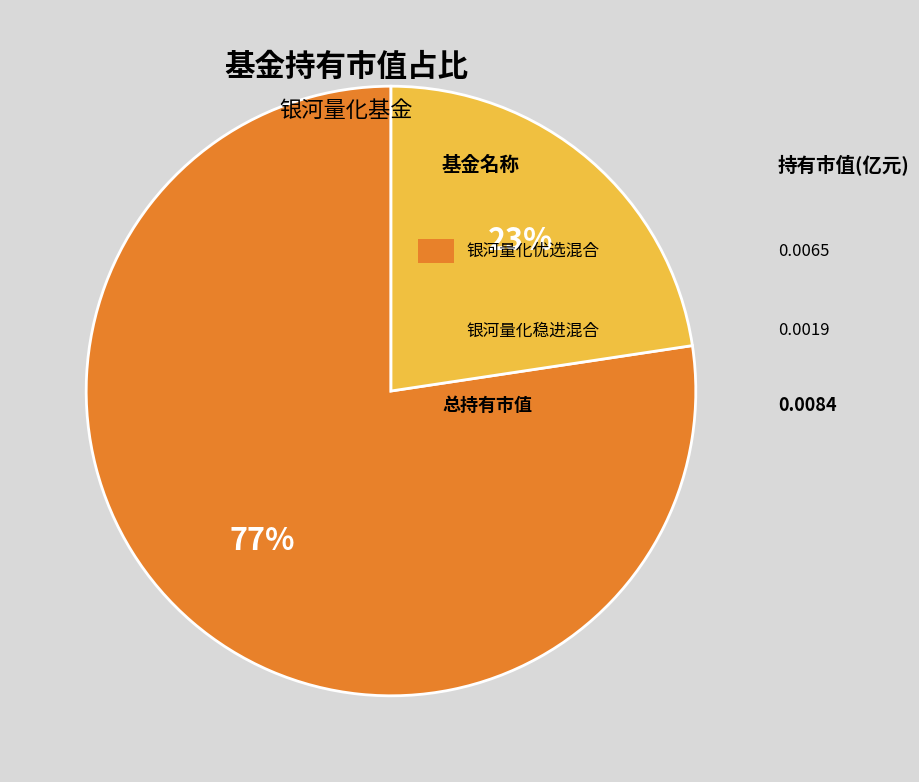

How many slices are in this pie chart?

2